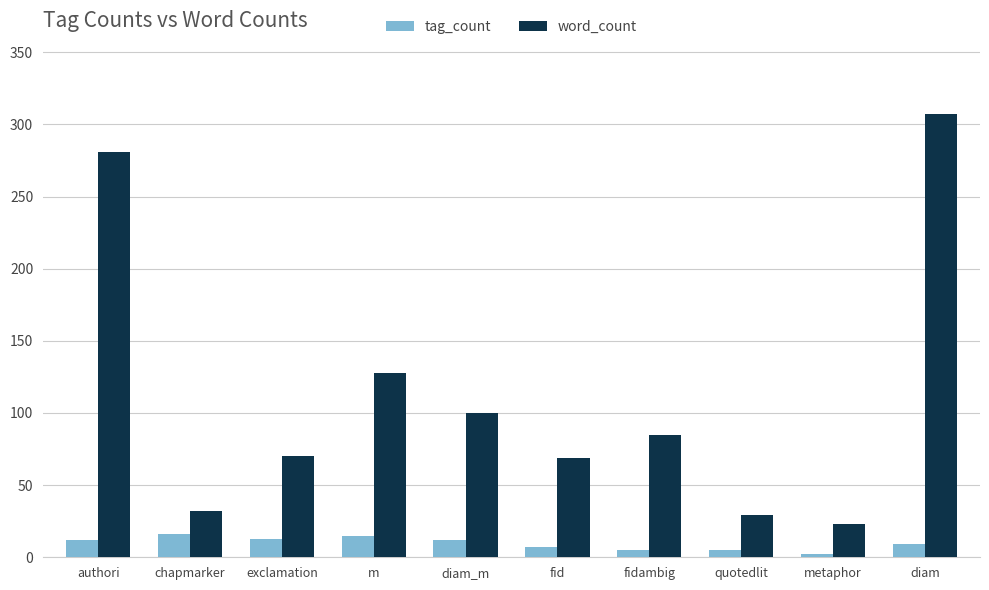

What is the sum of all tag_count values?

96